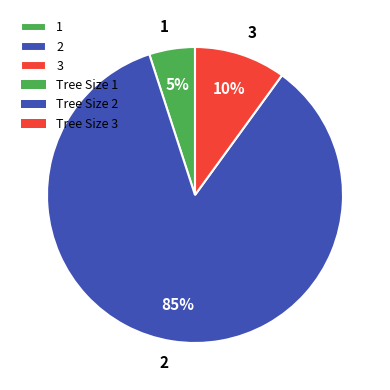

Between 2 and 3, which is larger?

2